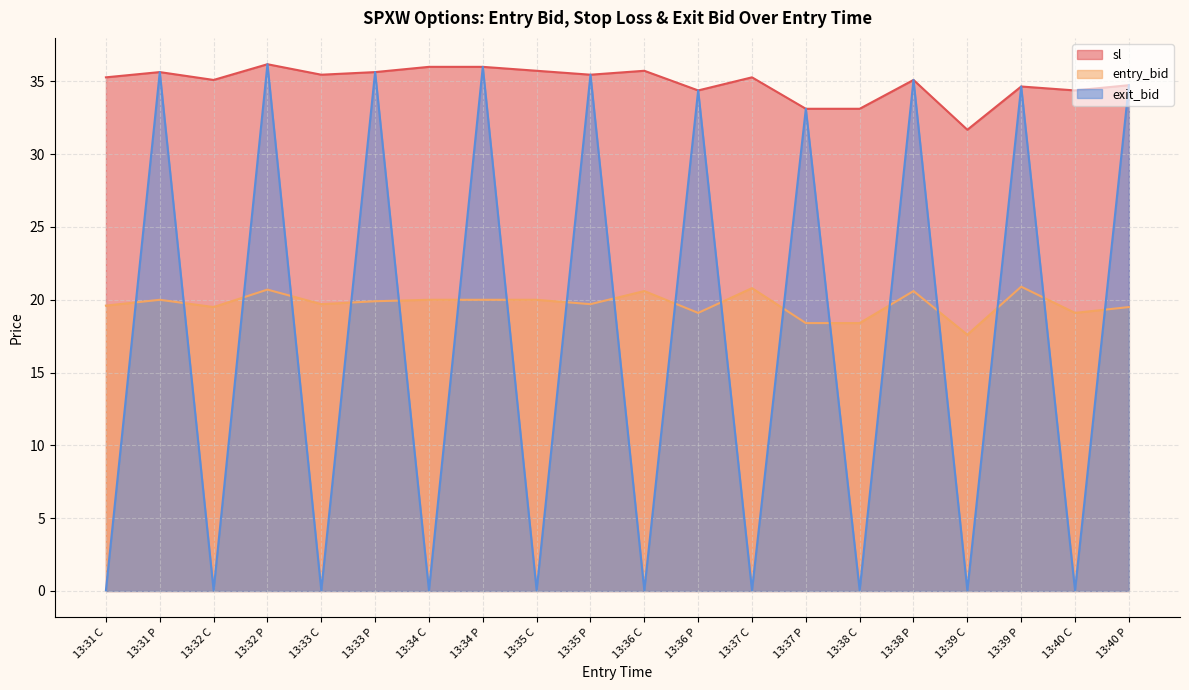

What position from the right is 13:37 C?

8